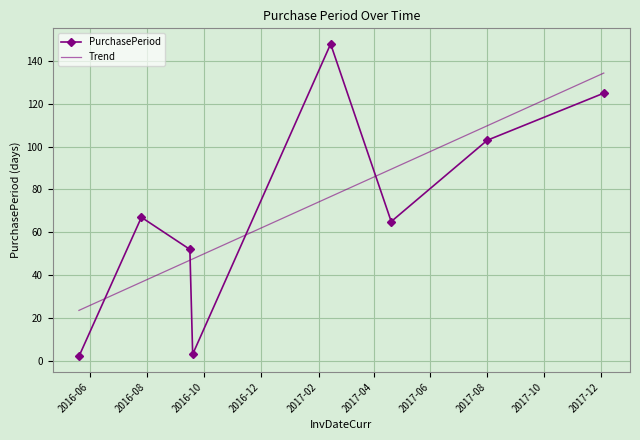

What is the minimum value for Trend?

23.5